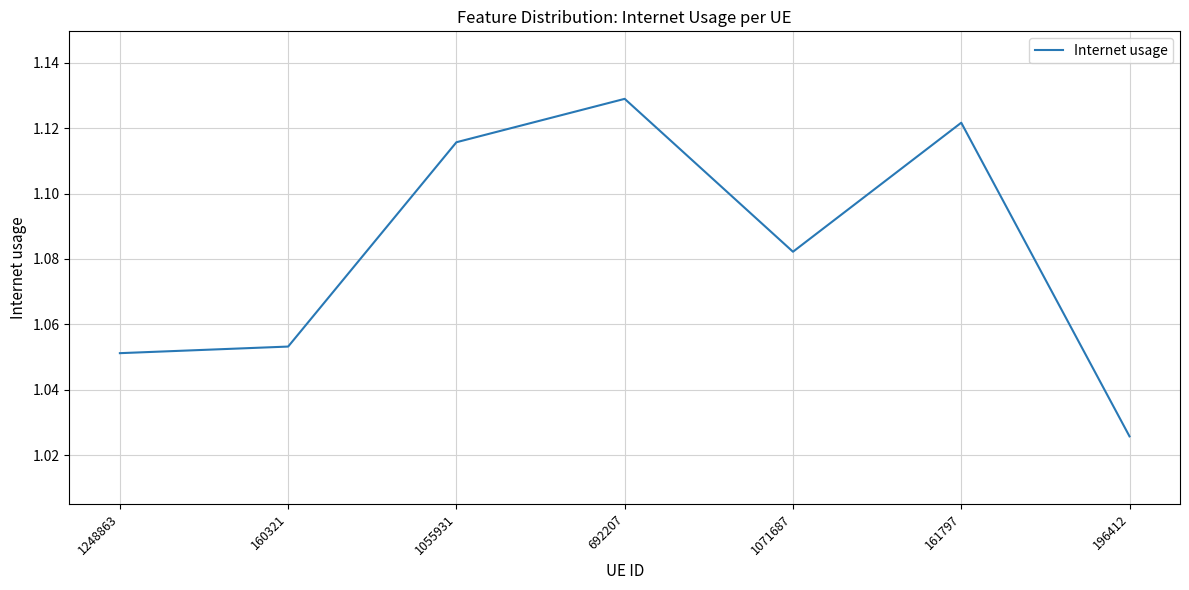

How many values are between 1 and 2?

7